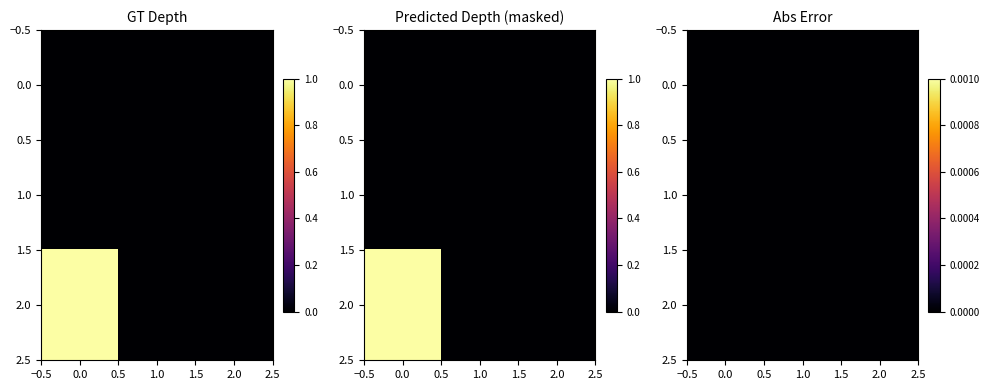

Between 1405606603 and 1391380087, which is larger?

1405606603